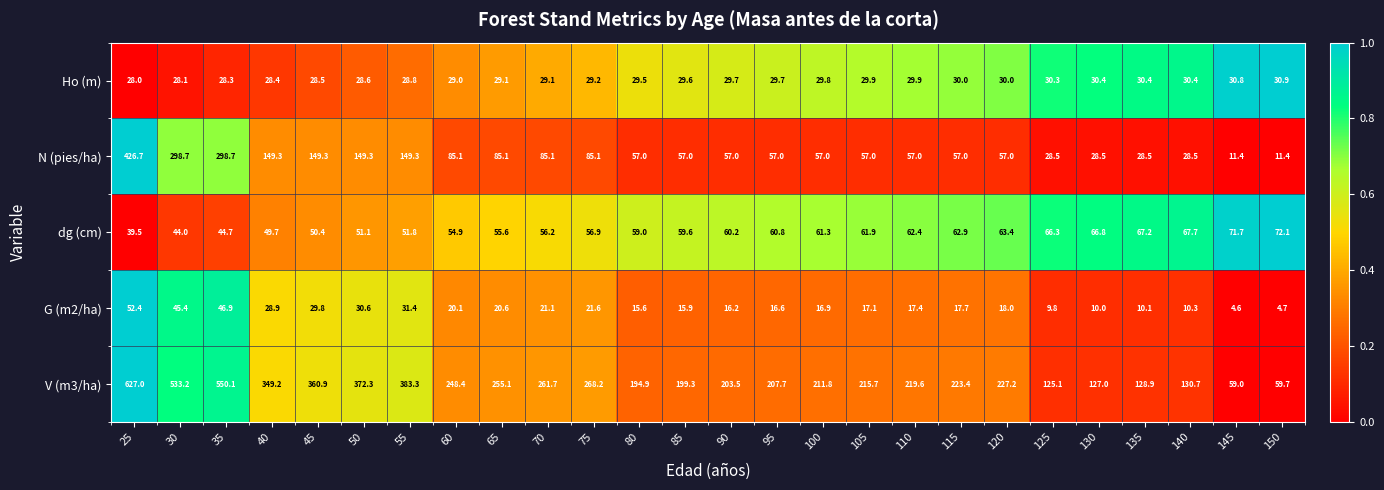

What value does the dg (cm) series have at 135?

67.2